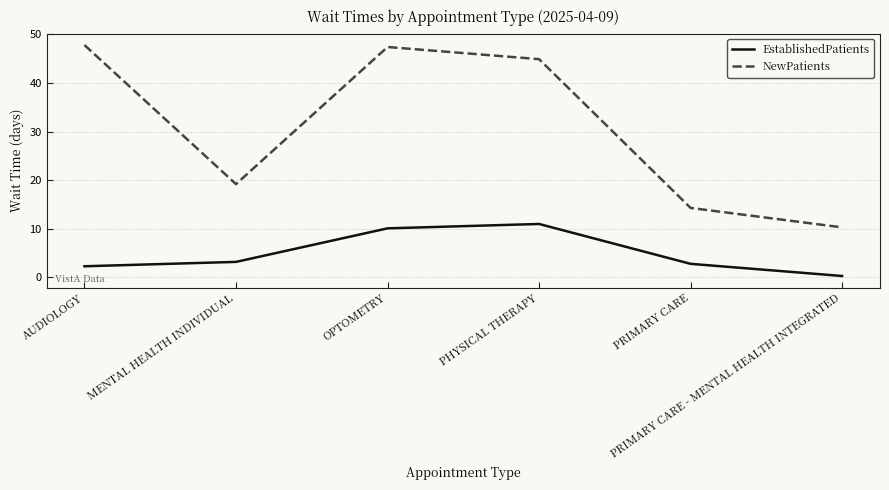

What is the sum of the EstablishedPatients values at PRIMARY CARE and OPTOMETRY?

12.9